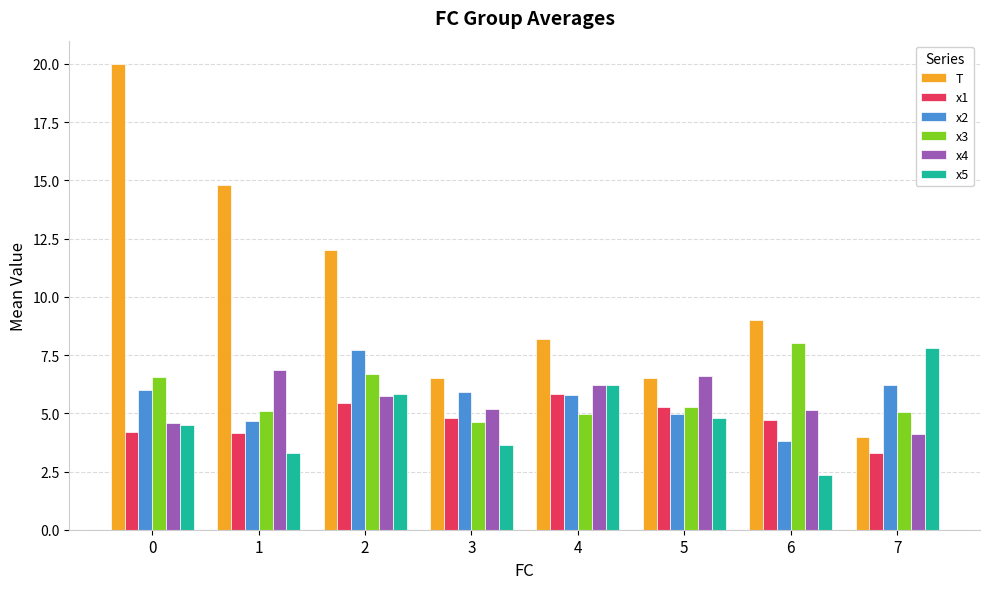

Which series has the largest total across all categories?

T